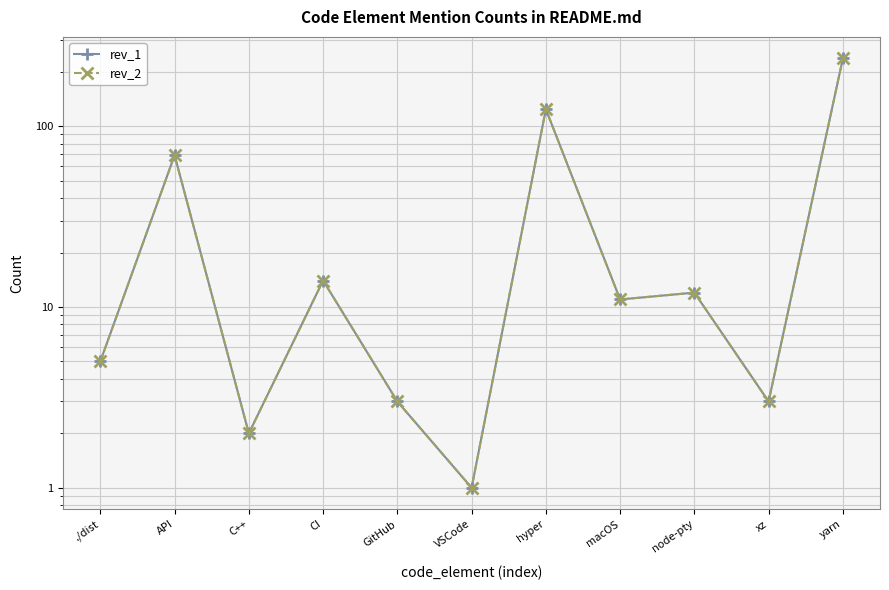

The value of rev_1 at ./dist is 3. True or false?

False